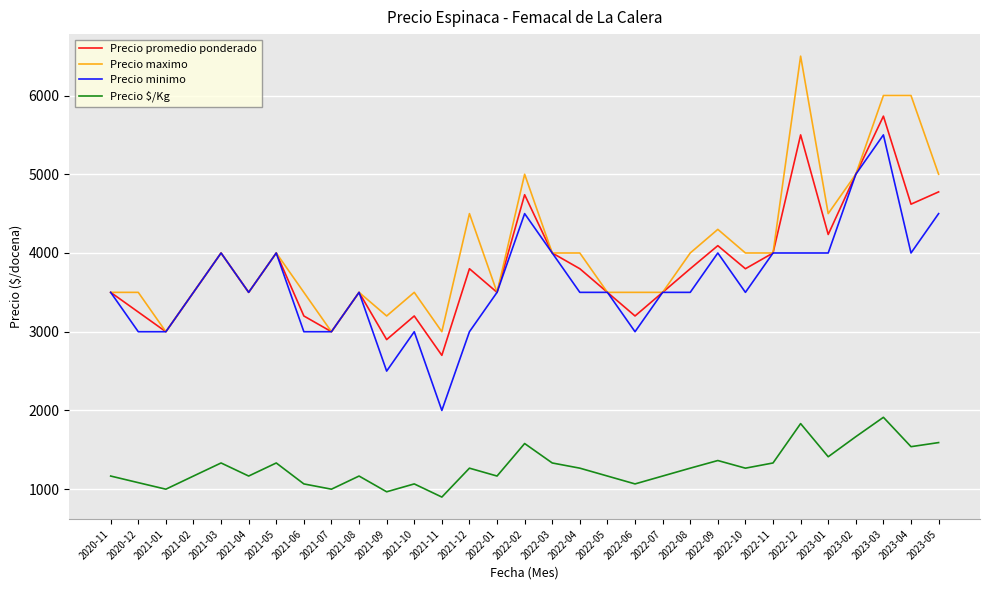

The value of Precio maximo at 2021-07 is 3000. True or false?

True